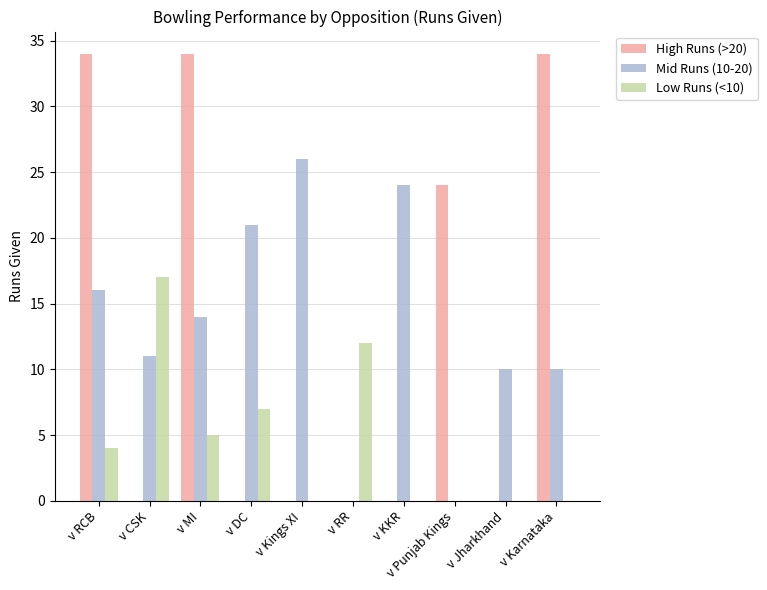

Between v CSK and v Jharkhand, which series saw the biggest shift?

Low Runs (<10)